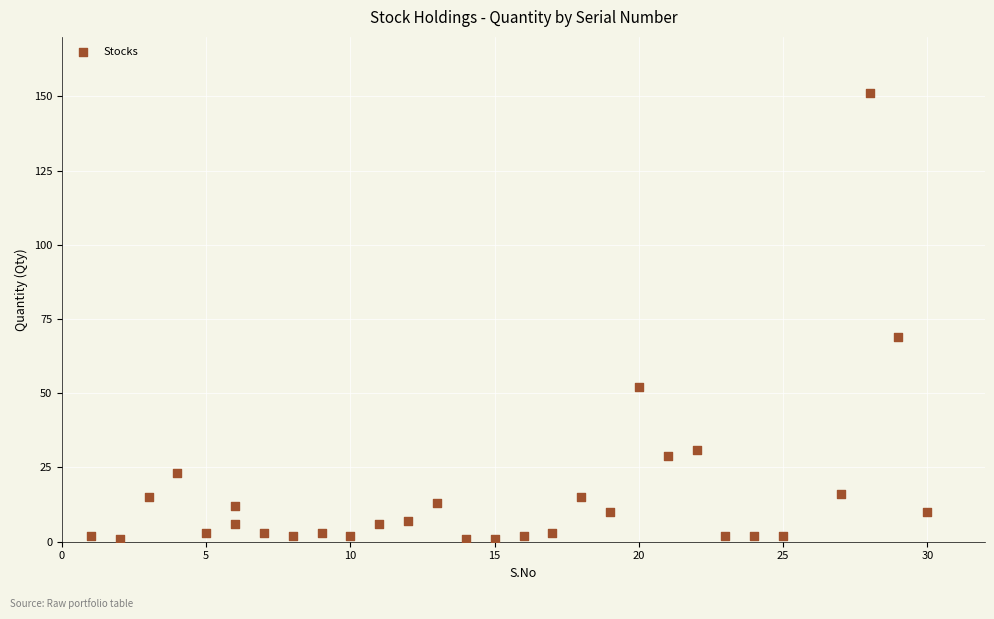

What is the range of Y values (max minus min)?

150